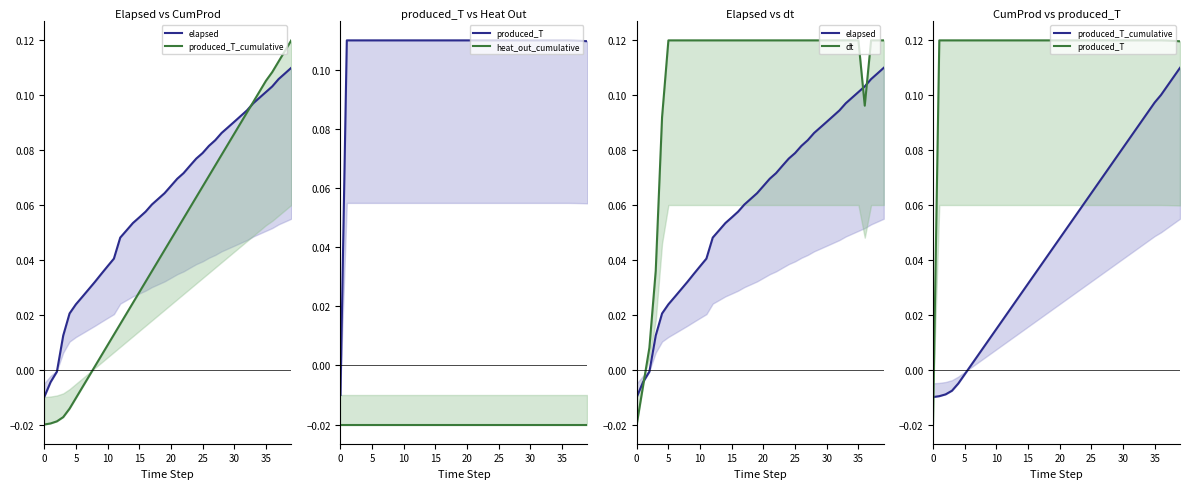

Reading right to left, transcribe all the data shown in this chart.

elapsed: 0.1	0.1	0.1	0.1	0.1	0.1	0.1	0.1	0.1	0.1	0.1	0.1	0.1	0.1	0.1	0.1	0.1	0.1	0.1	0.1	0.1	0.1	0.1	0.1	0.1	0.1	0.1	0.0	0.0	0.0	0.0	0.0	0.0	0.0	0.0	0.0	0.0	-0.0	-0.0	-0.0
produced_T_cumulative: 0.1	0.1	0.1	0.1	0.1	0.1	0.1	0.1	0.1	0.1	0.1	0.1	0.1	0.1	0.1	0.1	0.1	0.1	0.1	0.0	0.0	0.0	0.0	0.0	0.0	0.0	0.0	0.0	0.0	0.0	0.0	0.0	0.0	0.0	-0.0	-0.0	-0.0	-0.0	-0.0	-0.0
produced_T: 0.1	0.1	0.1	0.1	0.1	0.1	0.1	0.1	0.1	0.1	0.1	0.1	0.1	0.1	0.1	0.1	0.1	0.1	0.1	0.1	0.1	0.1	0.1	0.1	0.1	0.1	0.1	0.1	0.1	0.1	0.1	0.1	0.1	0.1	0.1	0.1	0.1	0.1	0.1	-0.0
heat_out_cumulative: -0.0	-0.0	-0.0	-0.0	-0.0	-0.0	-0.0	-0.0	-0.0	-0.0	-0.0	-0.0	-0.0	-0.0	-0.0	-0.0	-0.0	-0.0	-0.0	-0.0	-0.0	-0.0	-0.0	-0.0	-0.0	-0.0	-0.0	-0.0	-0.0	-0.0	-0.0	-0.0	-0.0	-0.0	-0.0	-0.0	-0.0	-0.0	-0.0	-0.0
dt: 0.1	0.1	0.1	0.1	0.1	0.1	0.1	0.1	0.1	0.1	0.1	0.1	0.1	0.1	0.1	0.1	0.1	0.1	0.1	0.1	0.1	0.1	0.1	0.1	0.1	0.1	0.1	0.1	0.1	0.1	0.1	0.1	0.1	0.1	0.1	0.1	0.0	0.0	-0.0	-0.0